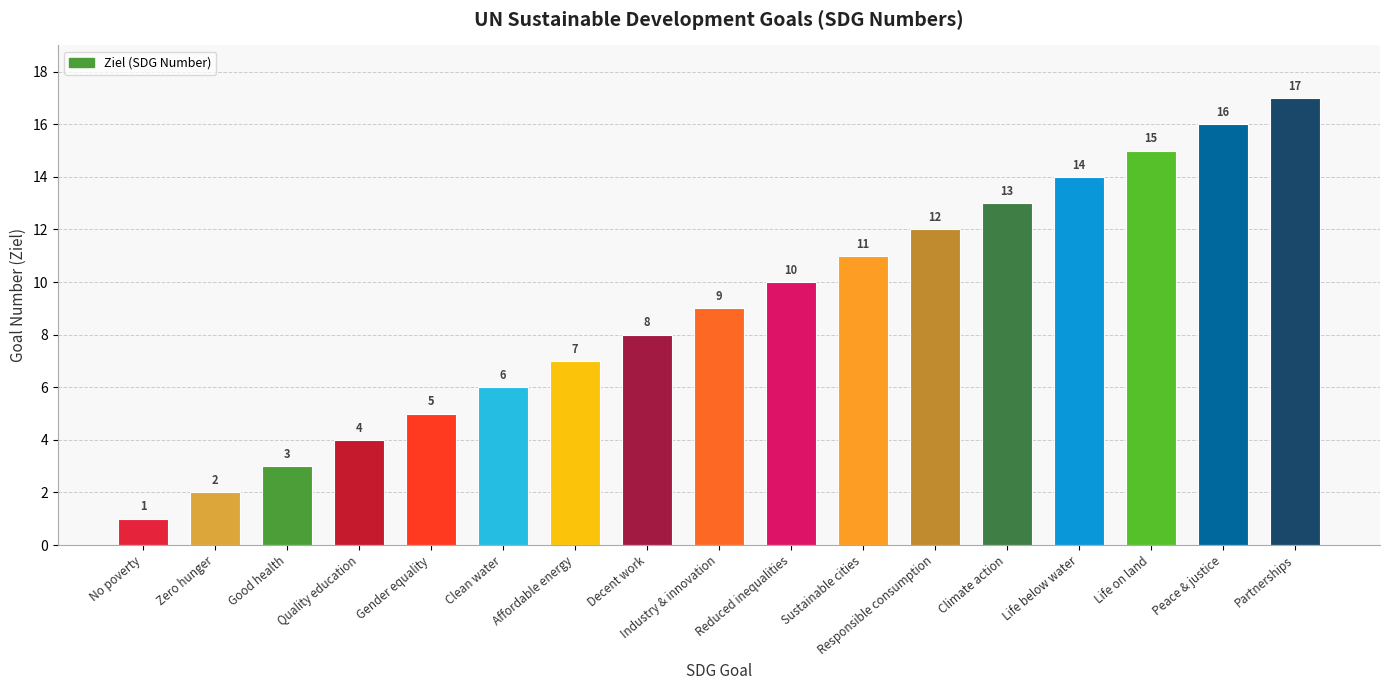

Is it true that the value at Clean water is 10?

False